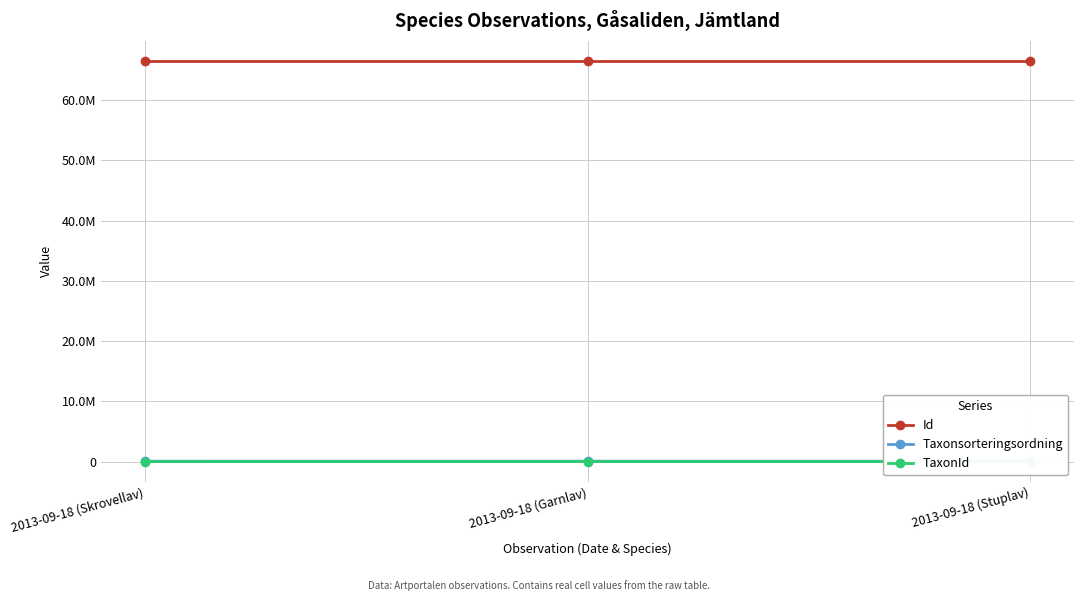

List the labels in order of Id value, largest first.

2013-09-18 (Garnlav), 2013-09-18 (Stuplav), 2013-09-18 (Skrovellav)